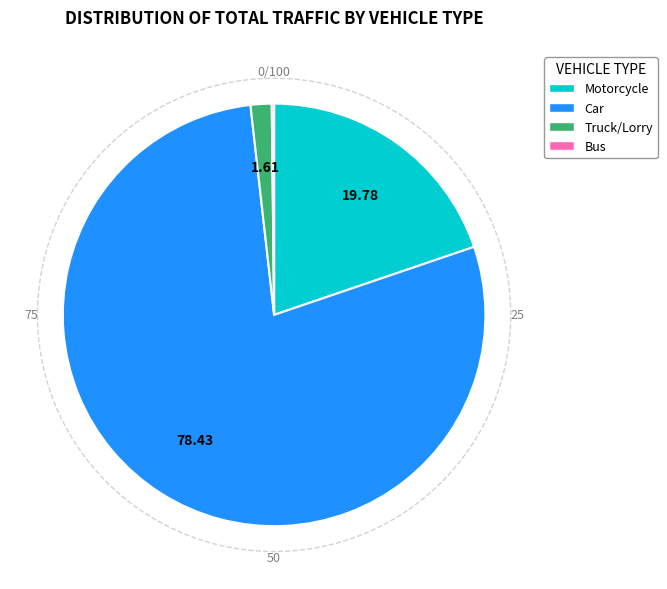

Which category accounts for the majority?

Car